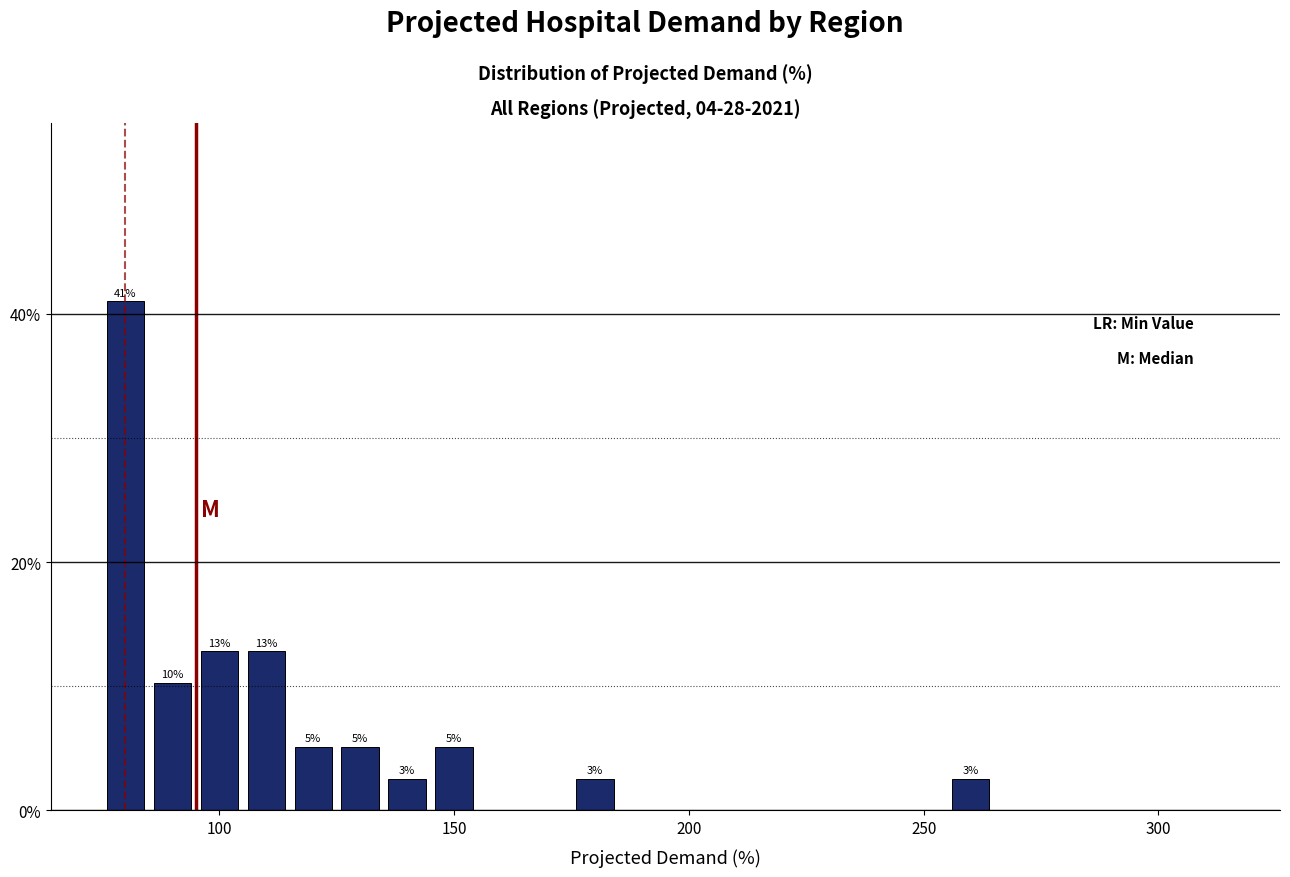

Read against the x-axis, roughly where is the centre of the tallest bar?

80